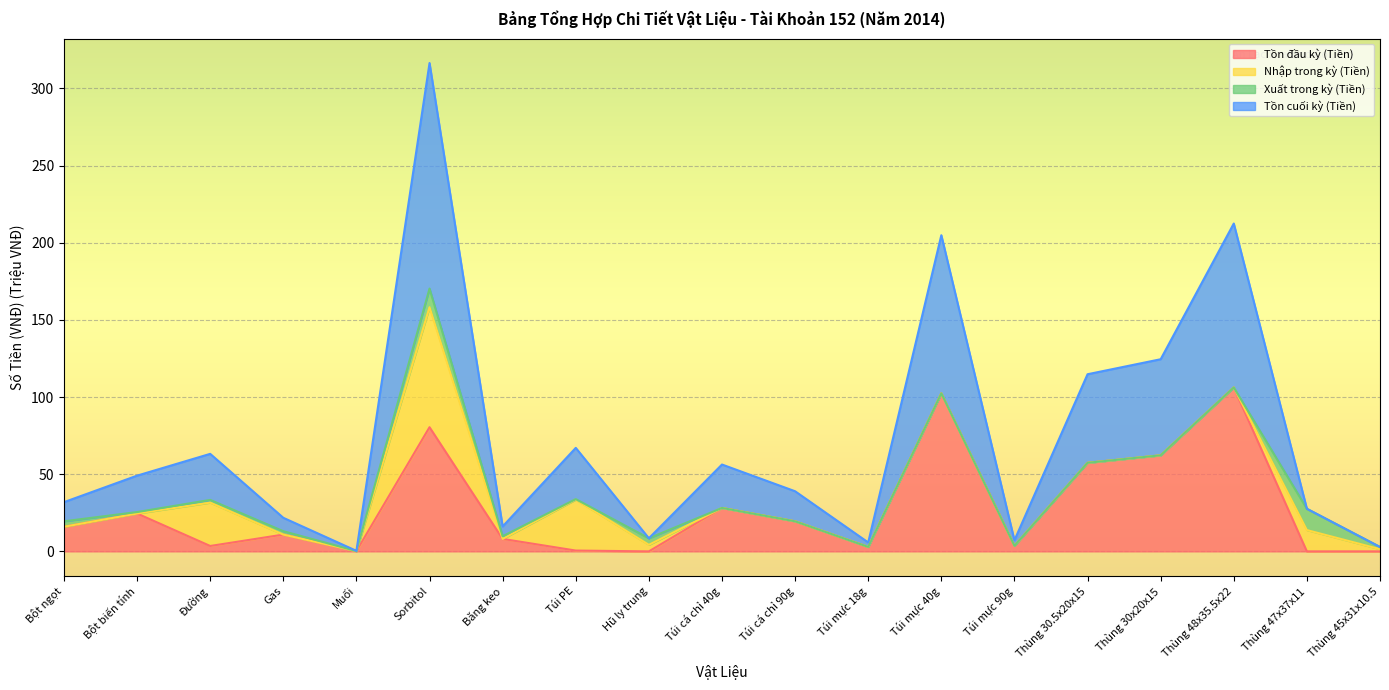

Which series has the largest range (max minus min)?

Tồn cuối kỳ (Tiền)